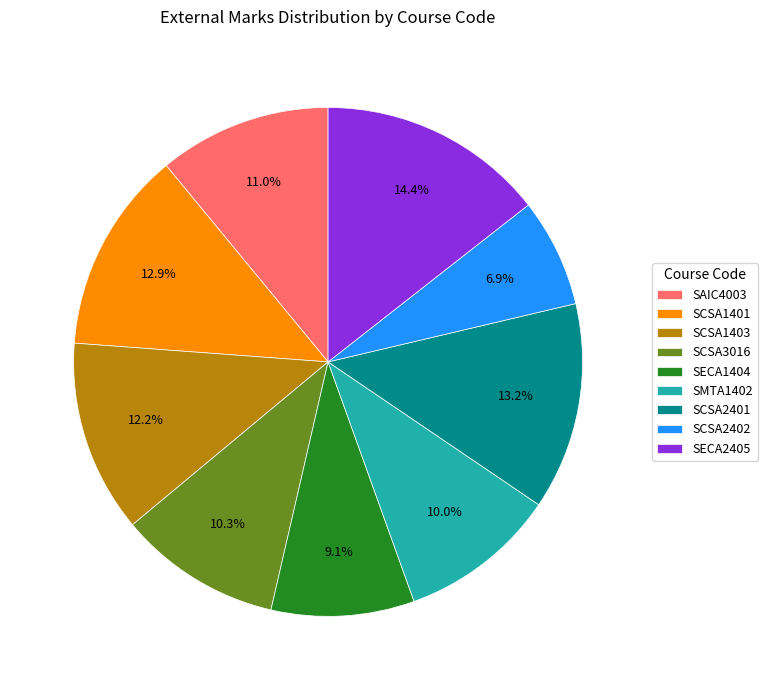

To the nearest percent, what is the difference between the largest and smallest slice percentages?

8%